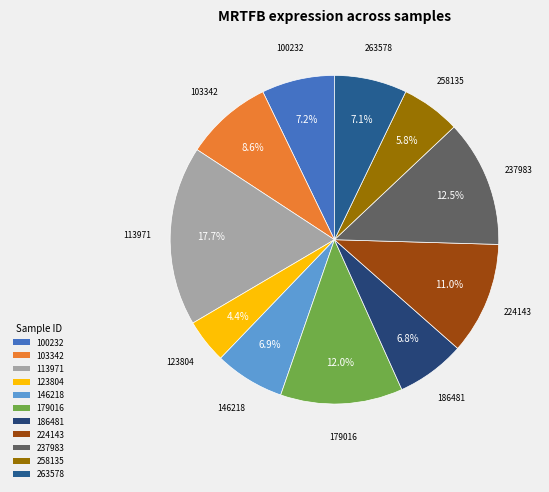

True or false: 186481 accounts for 16% of the total.

False